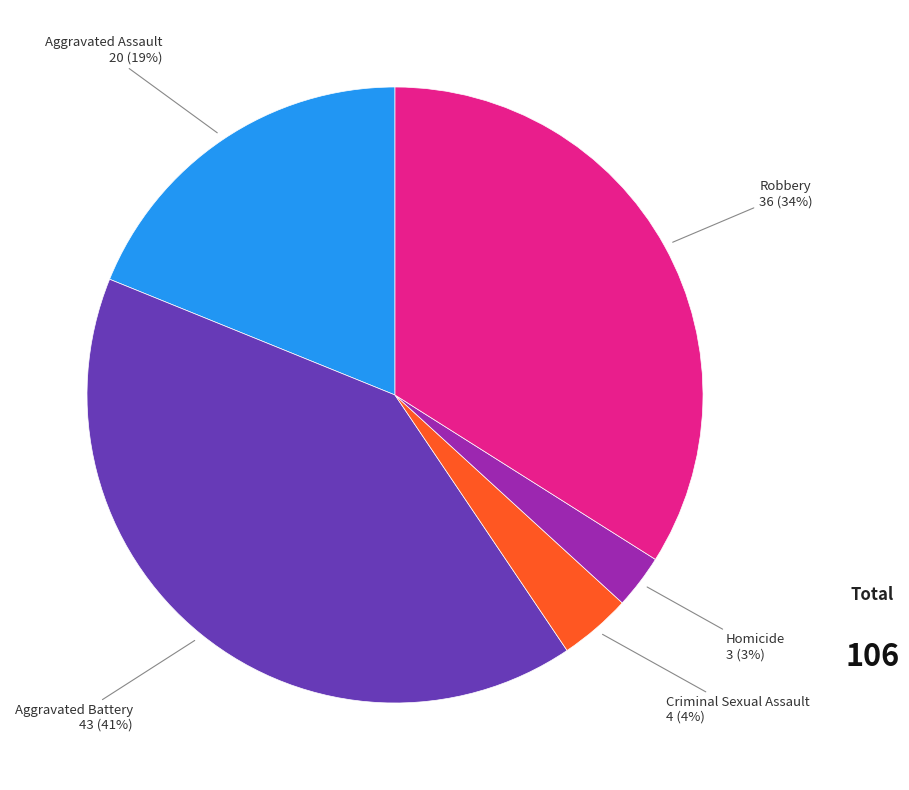

Is there any slice that represents more than half of the pie?

No